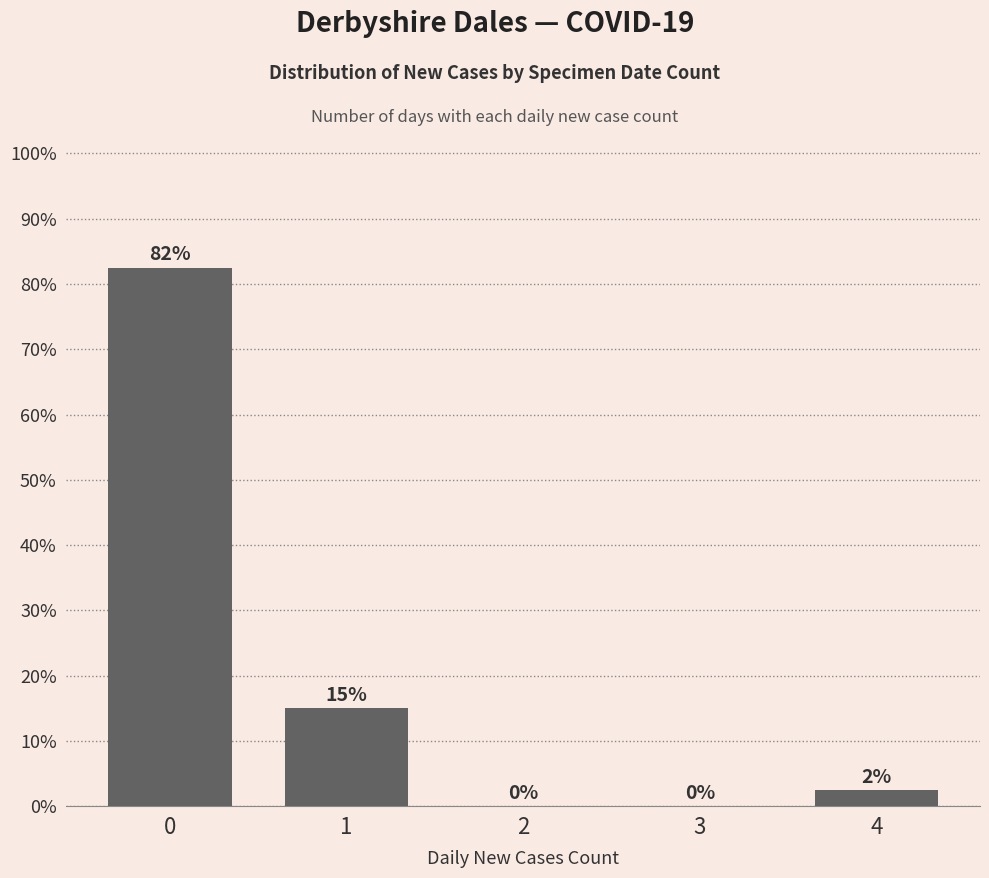

Between 4 and 3, which is larger?

4